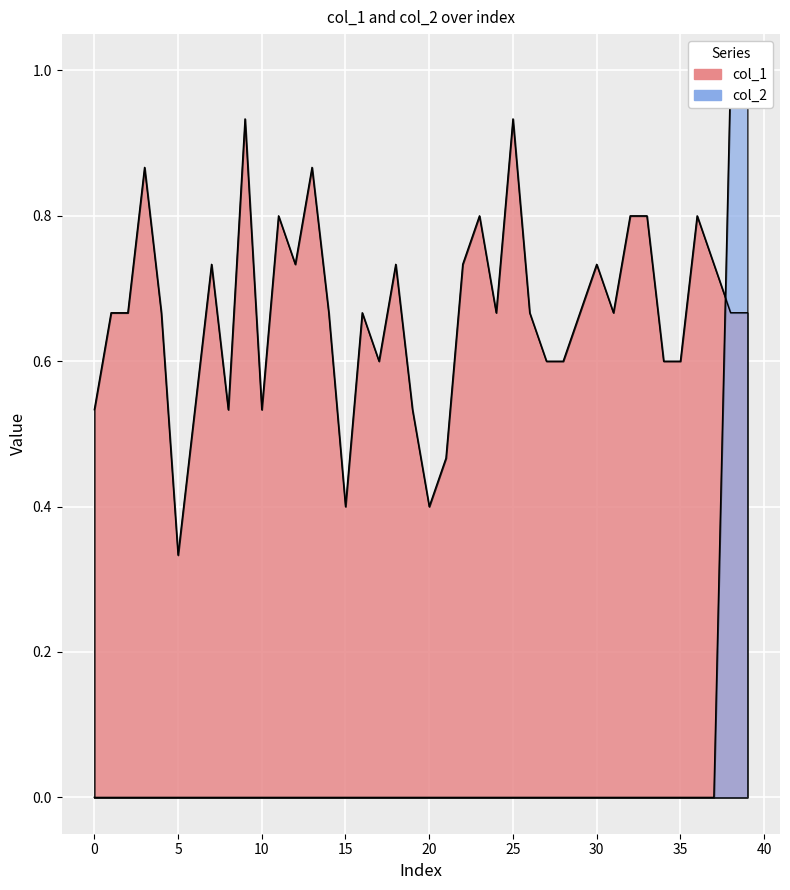

Between 35 and 0, which is larger?

35